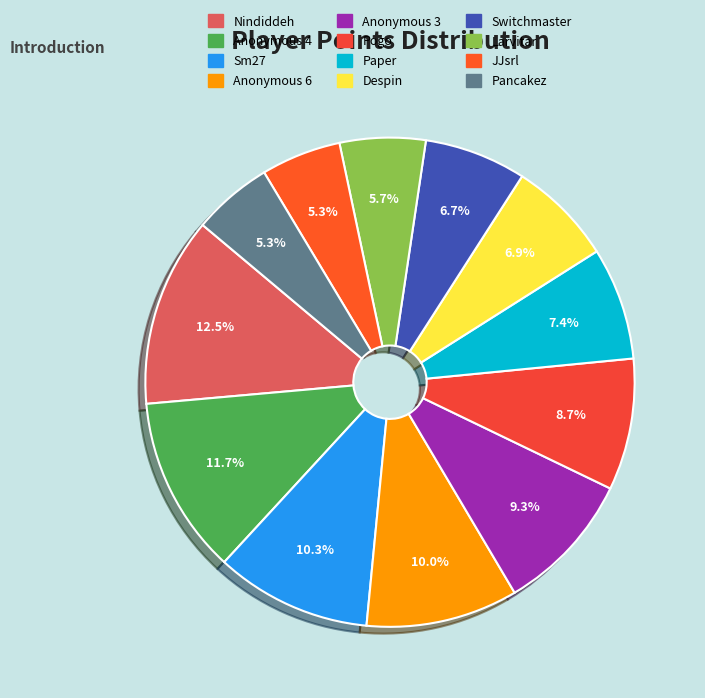

What is the ratio of the value at JJsrl to the value at Anonymous 3?

0.6